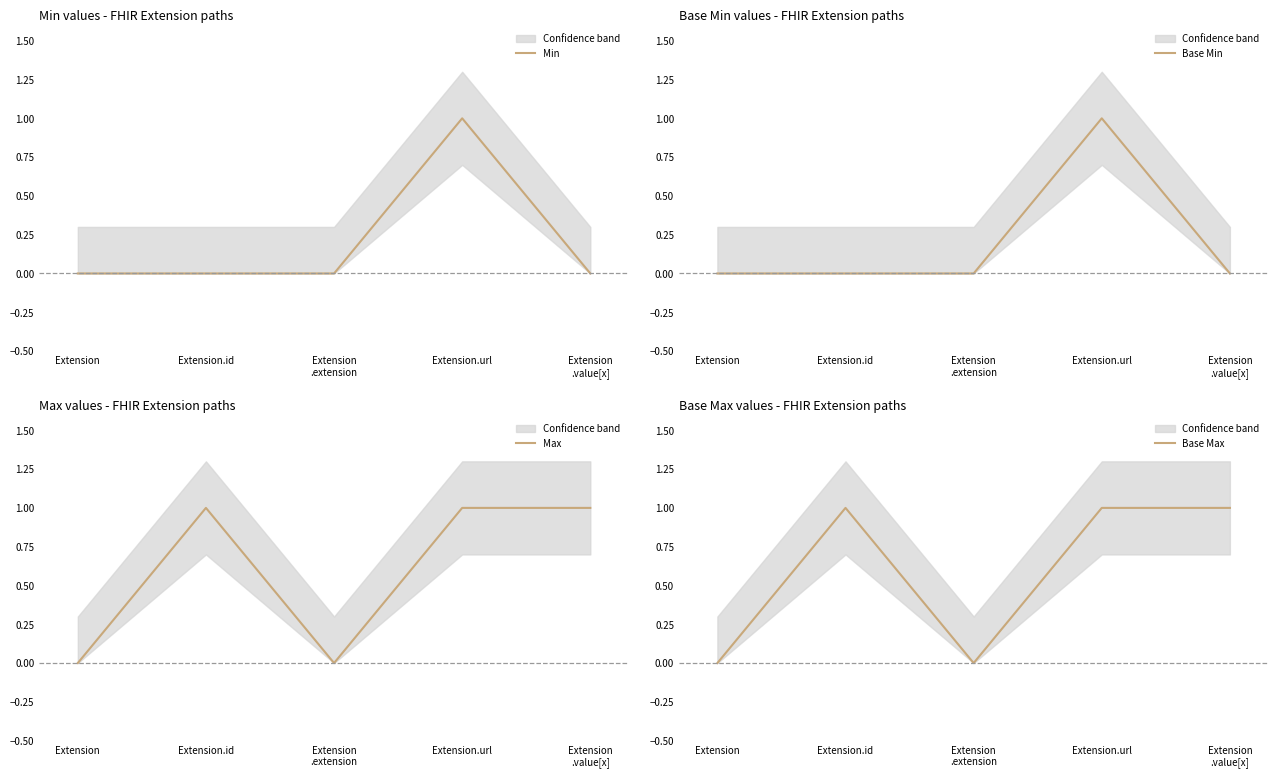

True or false: Max has a value of -1 at Extension.

False